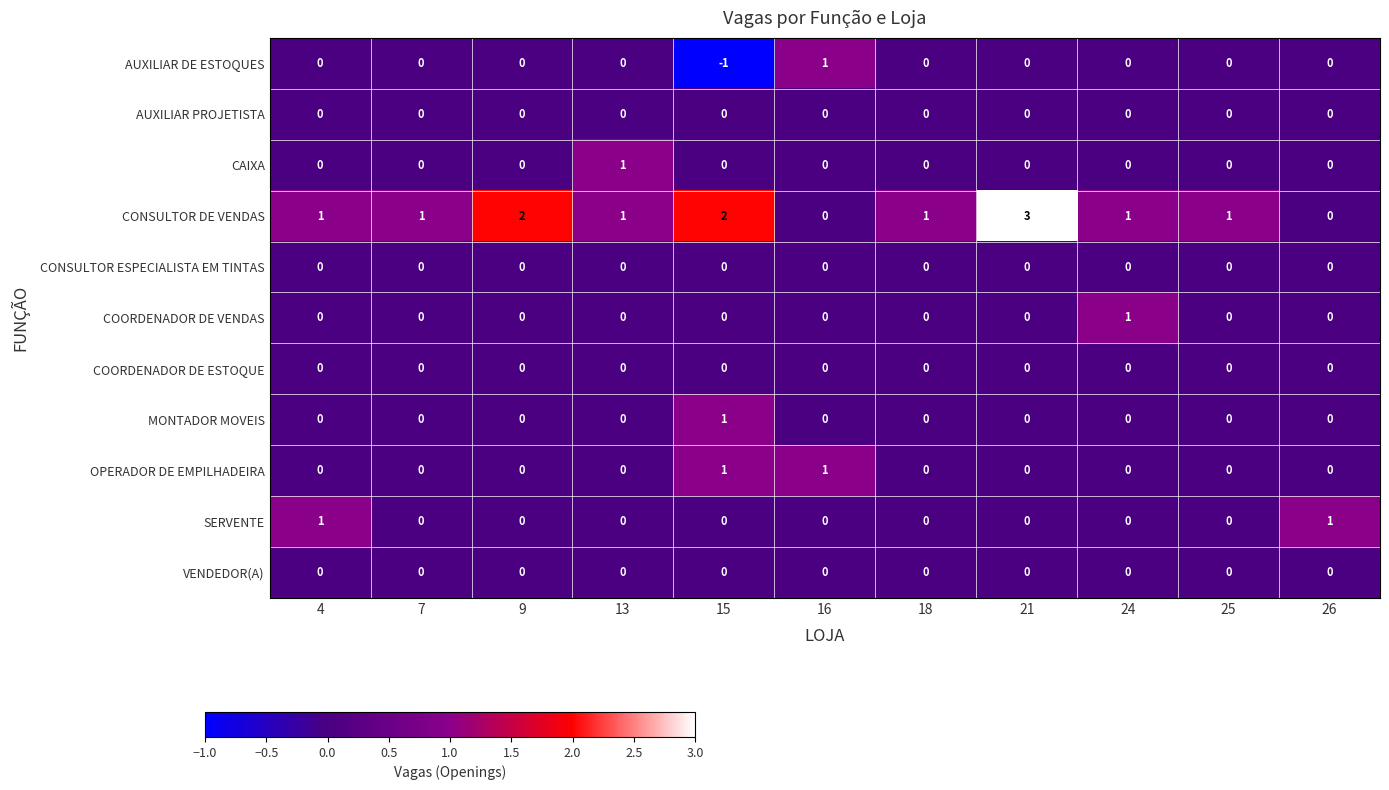

Which series changed the most between 7 and 9?

CONSULTOR DE VENDAS